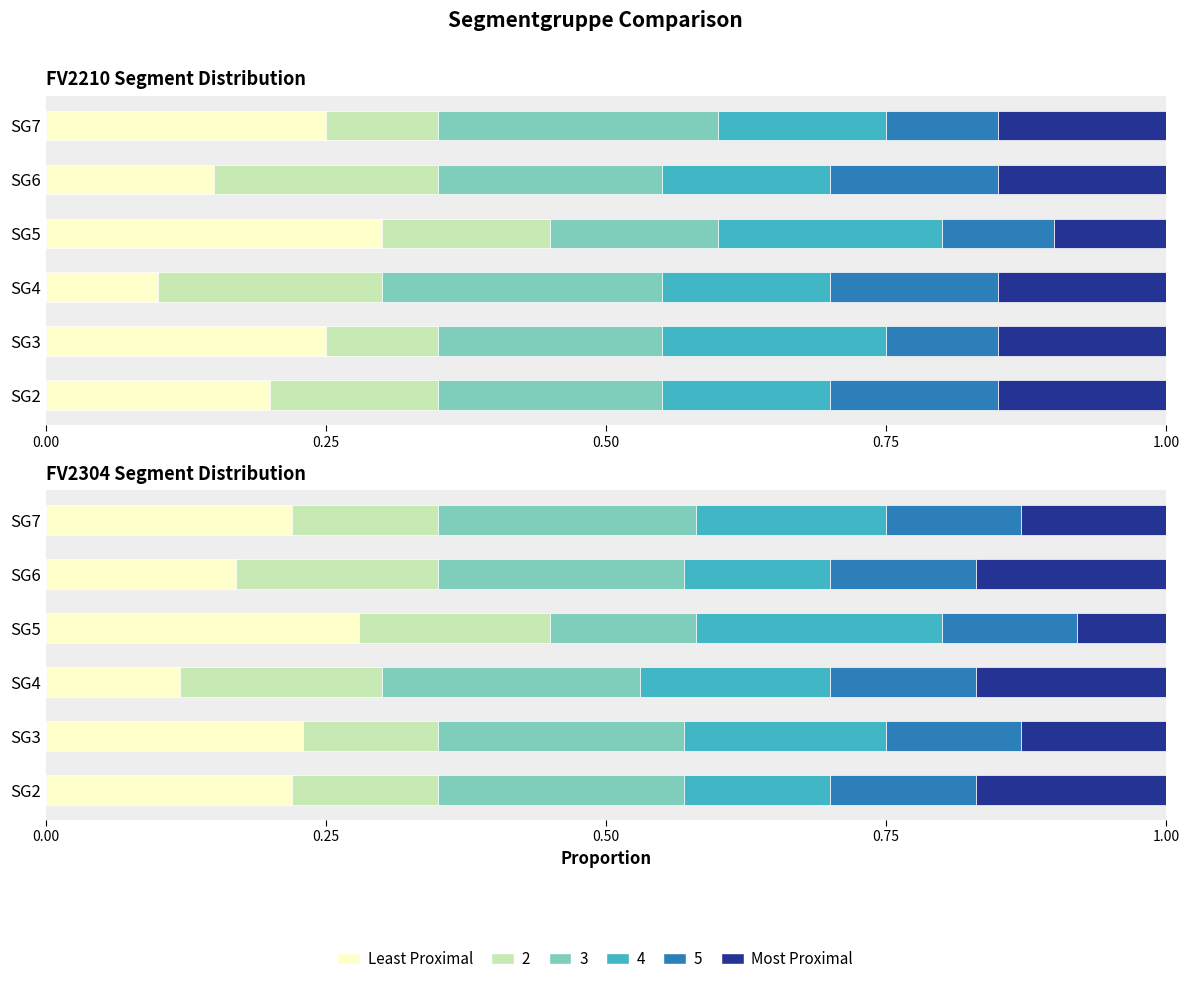

Between 1.00 and 5, which series saw the biggest shift?

Least Proximal